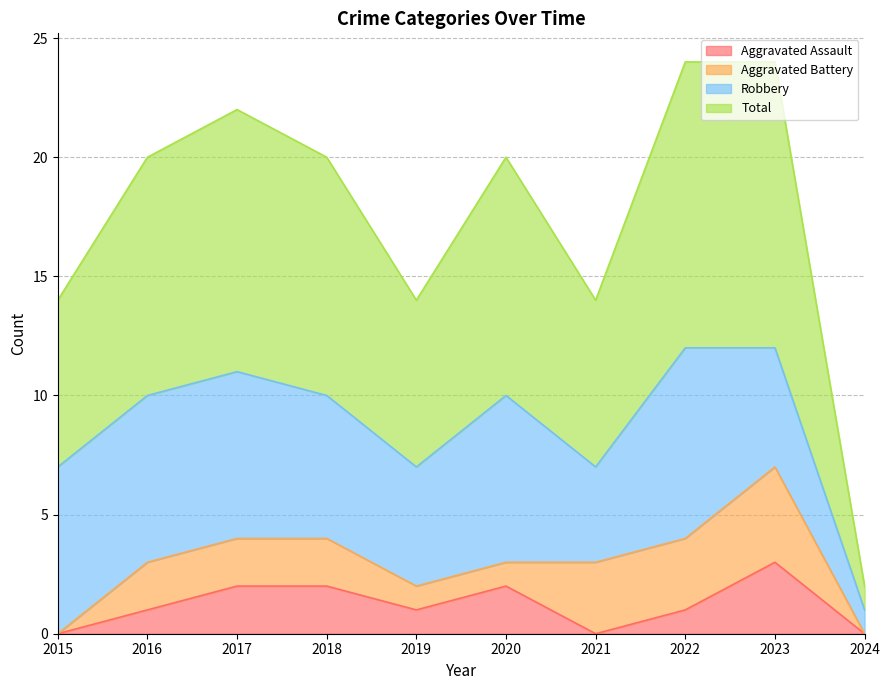

Is it true that Aggravated Assault equals 3 at 2018?

False